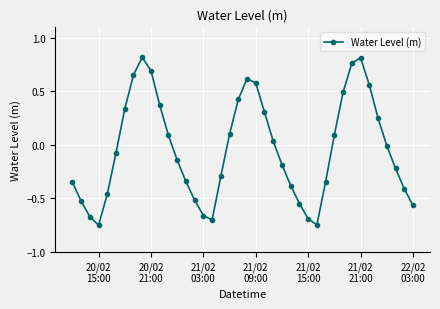

What is the difference between the maximum and minimum values?

1.6